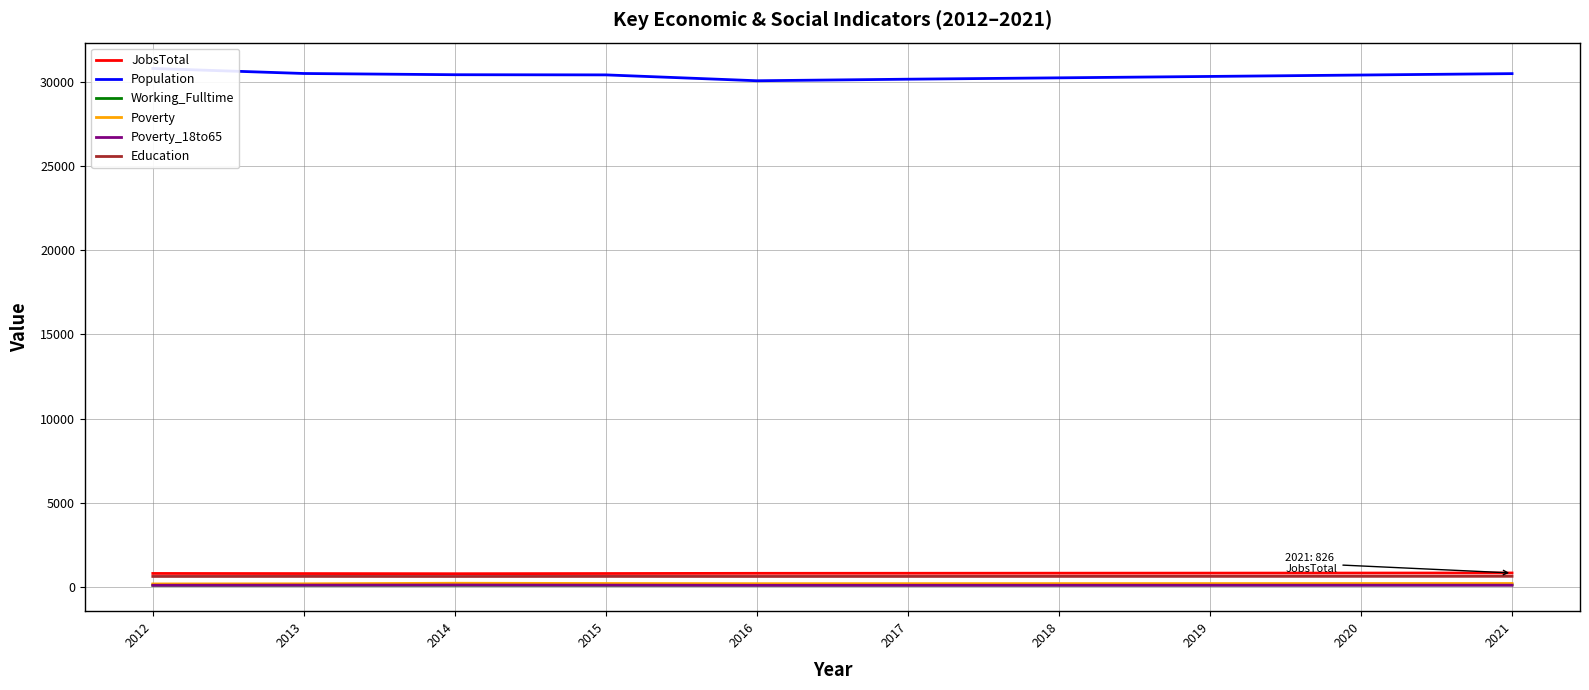

Is the value of Poverty at 2013 greater than the value of JobsTotal at 2015?

No